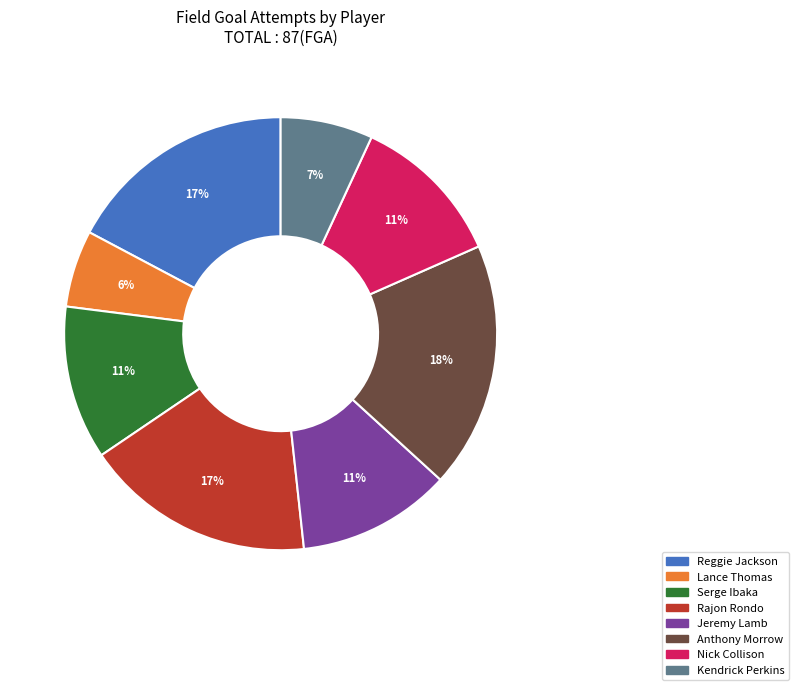

Combined, do Kendrick Perkins and Serge Ibaka account for over 50%?

No